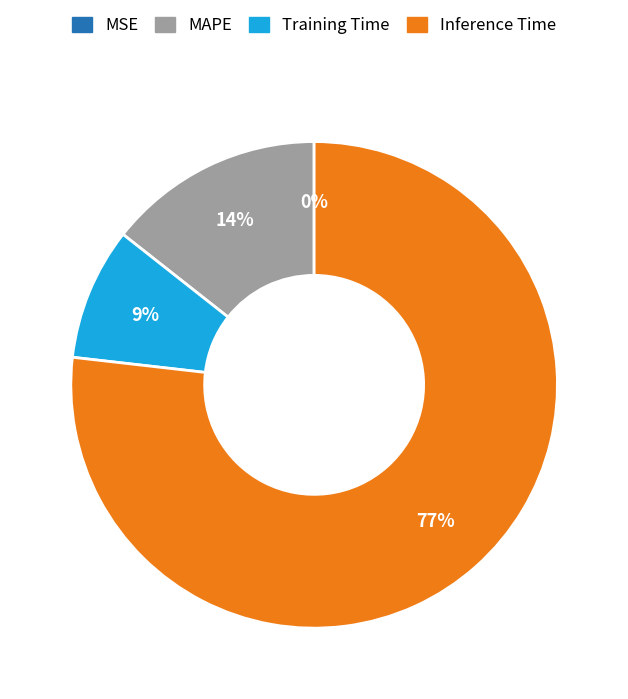

To the nearest percent, what is the difference between the largest and smallest slice percentages?

77%